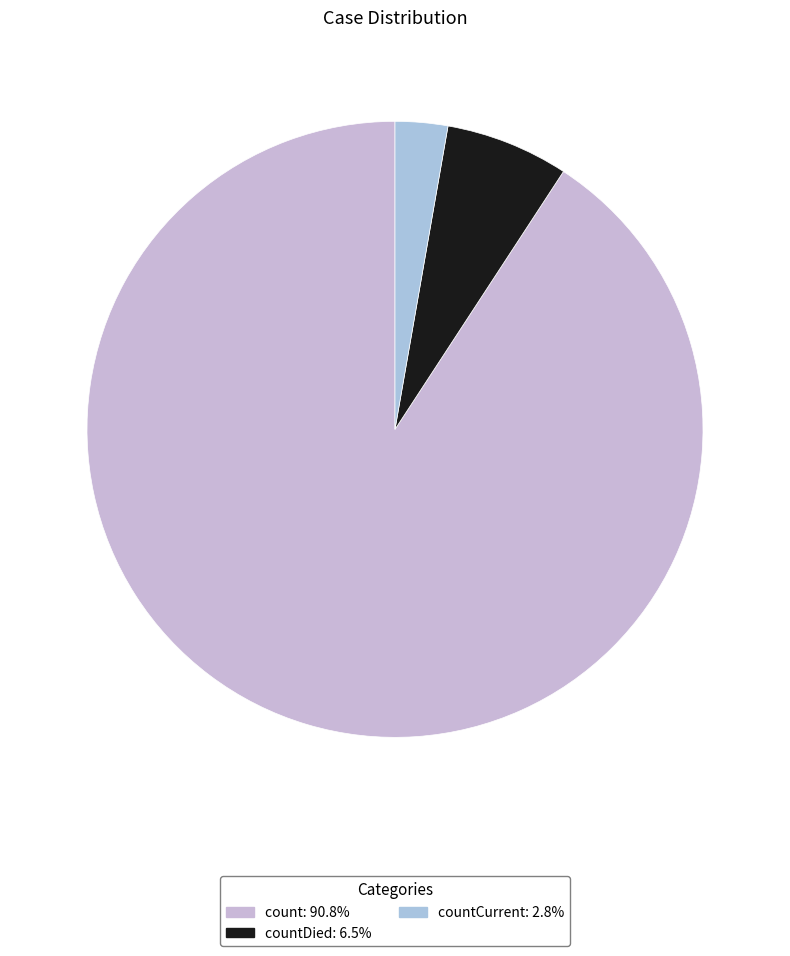

How many slices are in this pie chart?

3